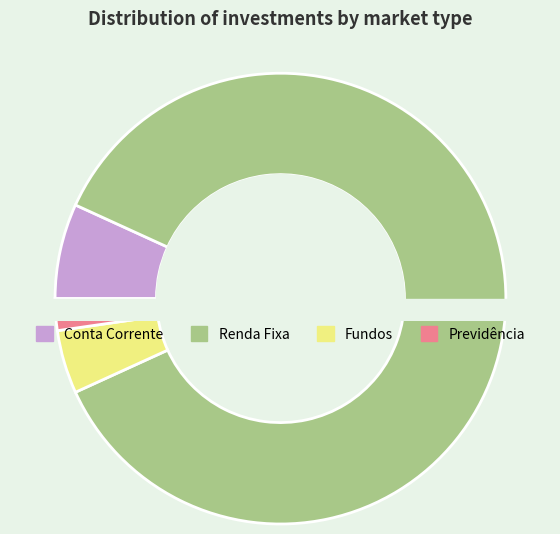

Which slice represents more than half of the pie?

Renda Fixa